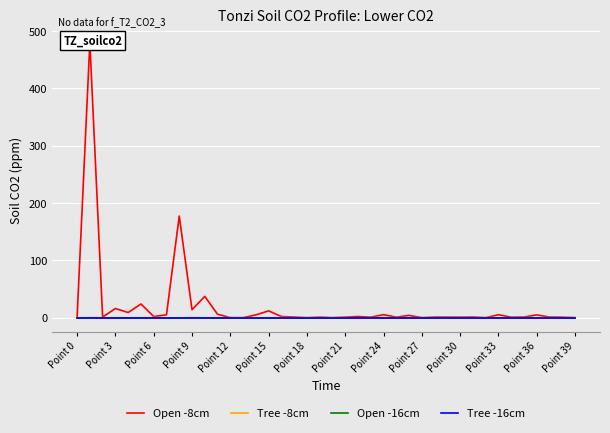

At which category does Tree -8cm reach its first local valley?

Point 6